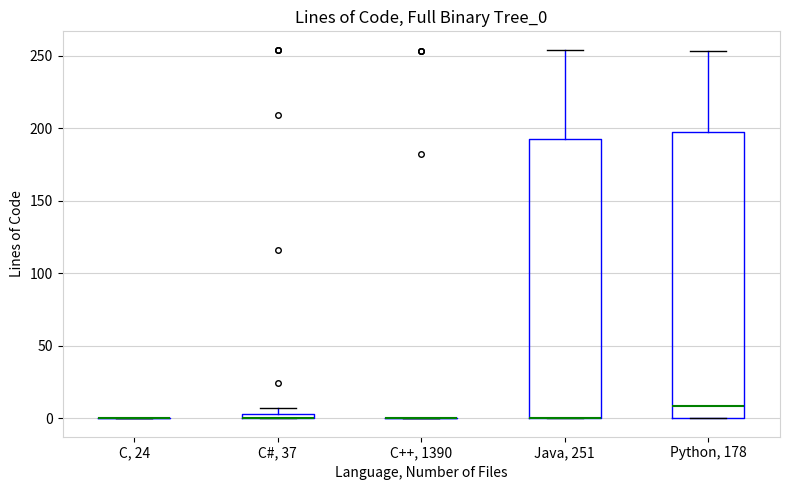

Where is the upper edge of the box for C#, 37 on the y-axis? The values are not printed on the chart, so give them approximately, as read against the axis.

5